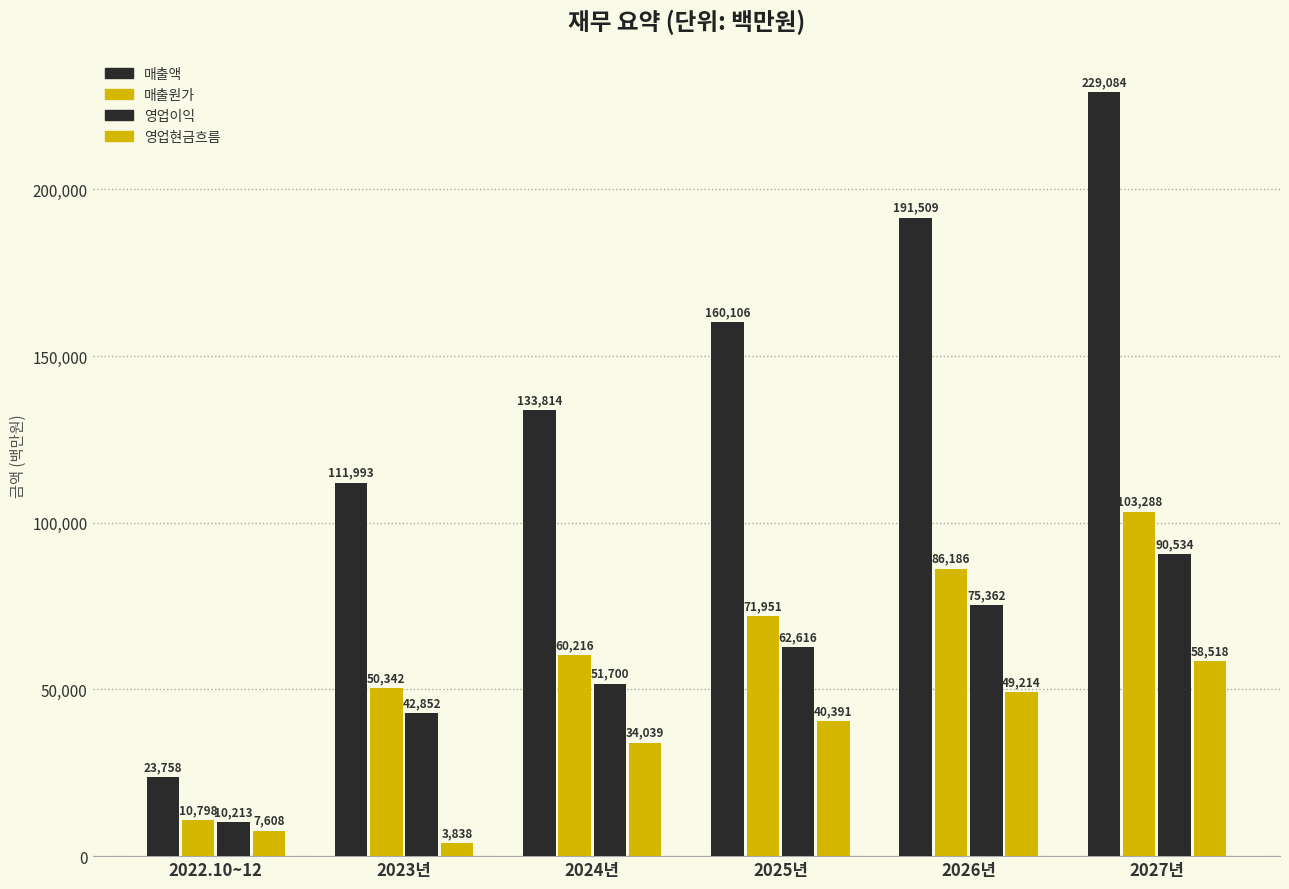

How many values in the 매출액 series are below 160106?

3